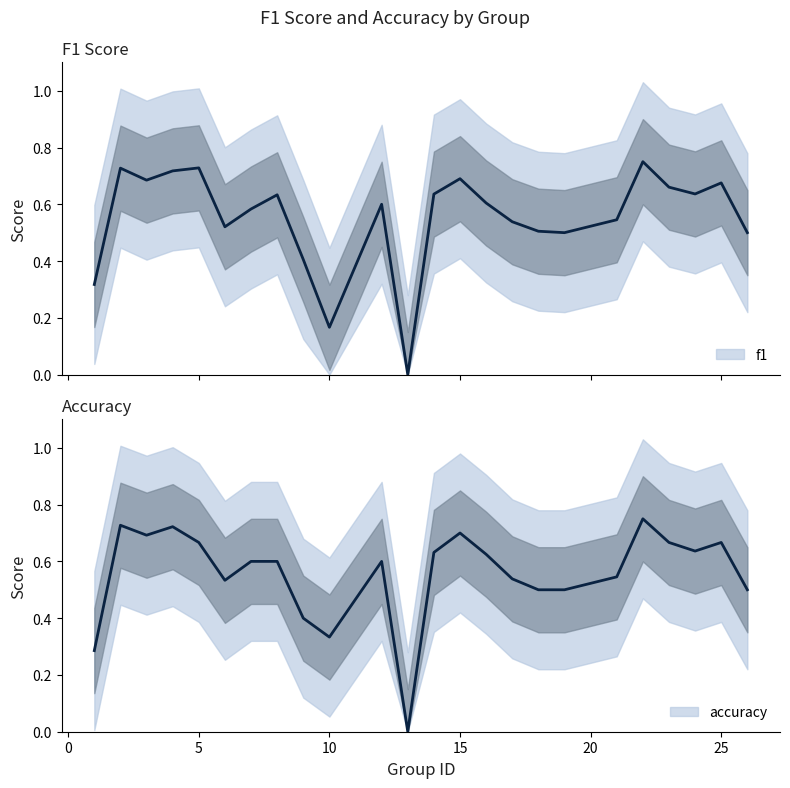

List the series in order of their overall mean, lowest first.

f1, accuracy